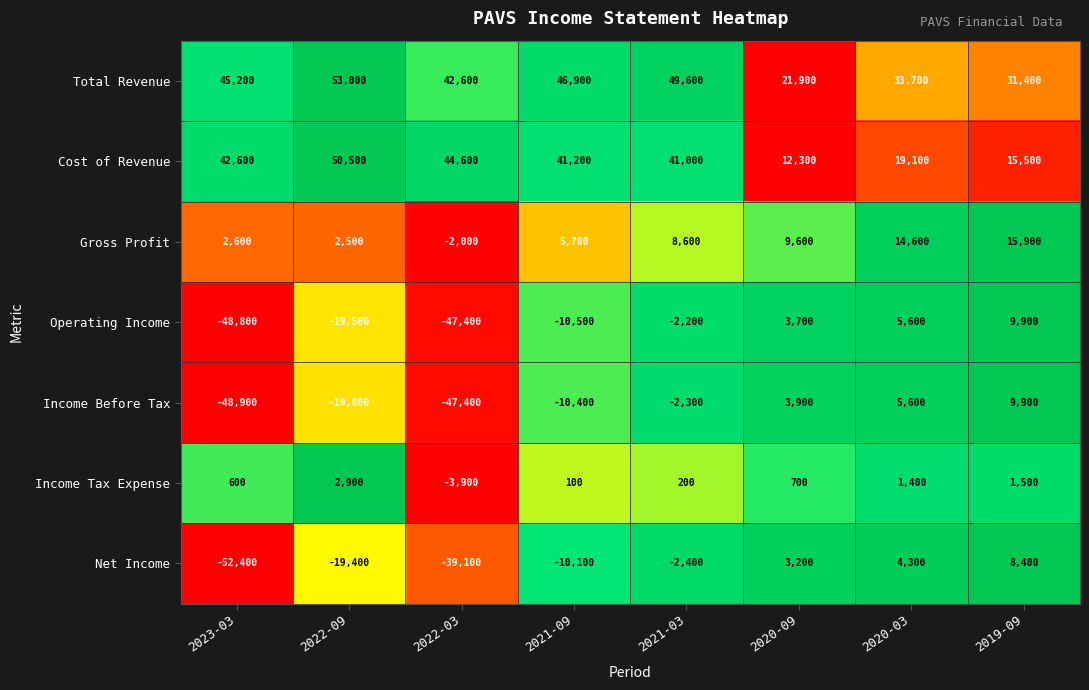

At how many categories does at least one series exceed 0?

8